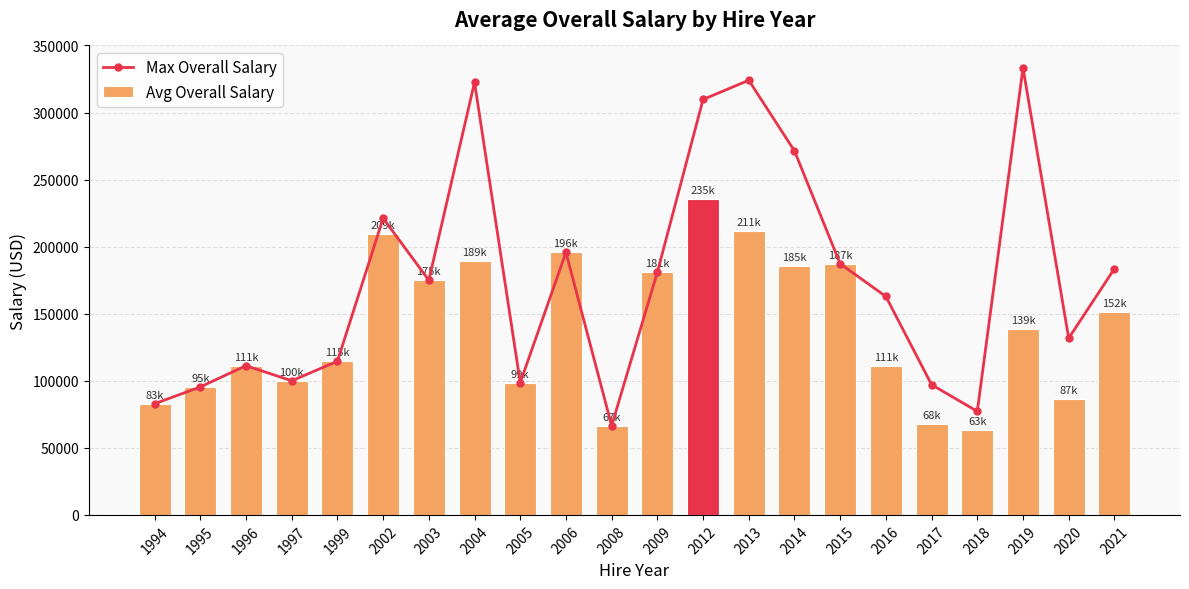

Rank the series by their average value, from highest to lowest.

Max Overall Salary, Avg Overall Salary